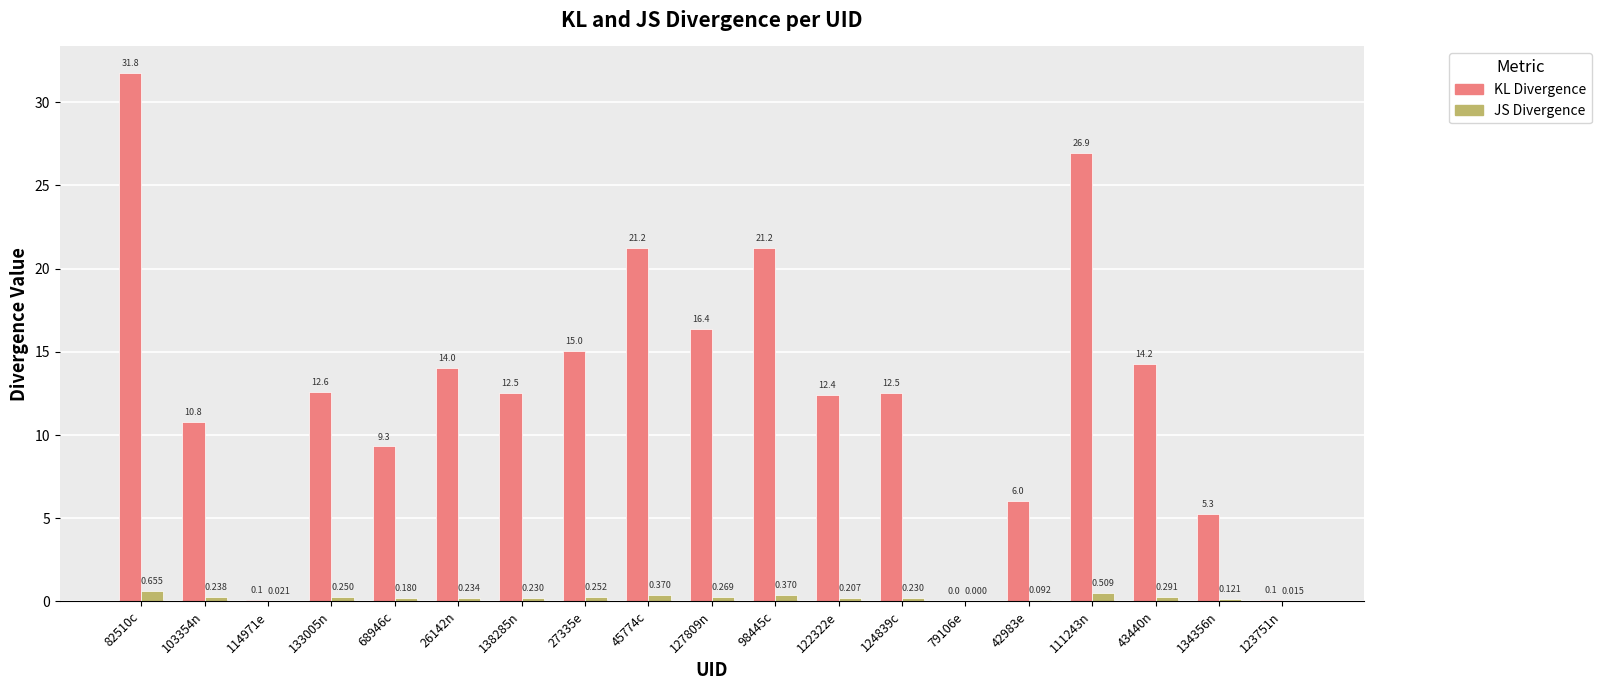

Is the value of JS Divergence at 68946c greater than the value of KL Divergence at 42983e?

No